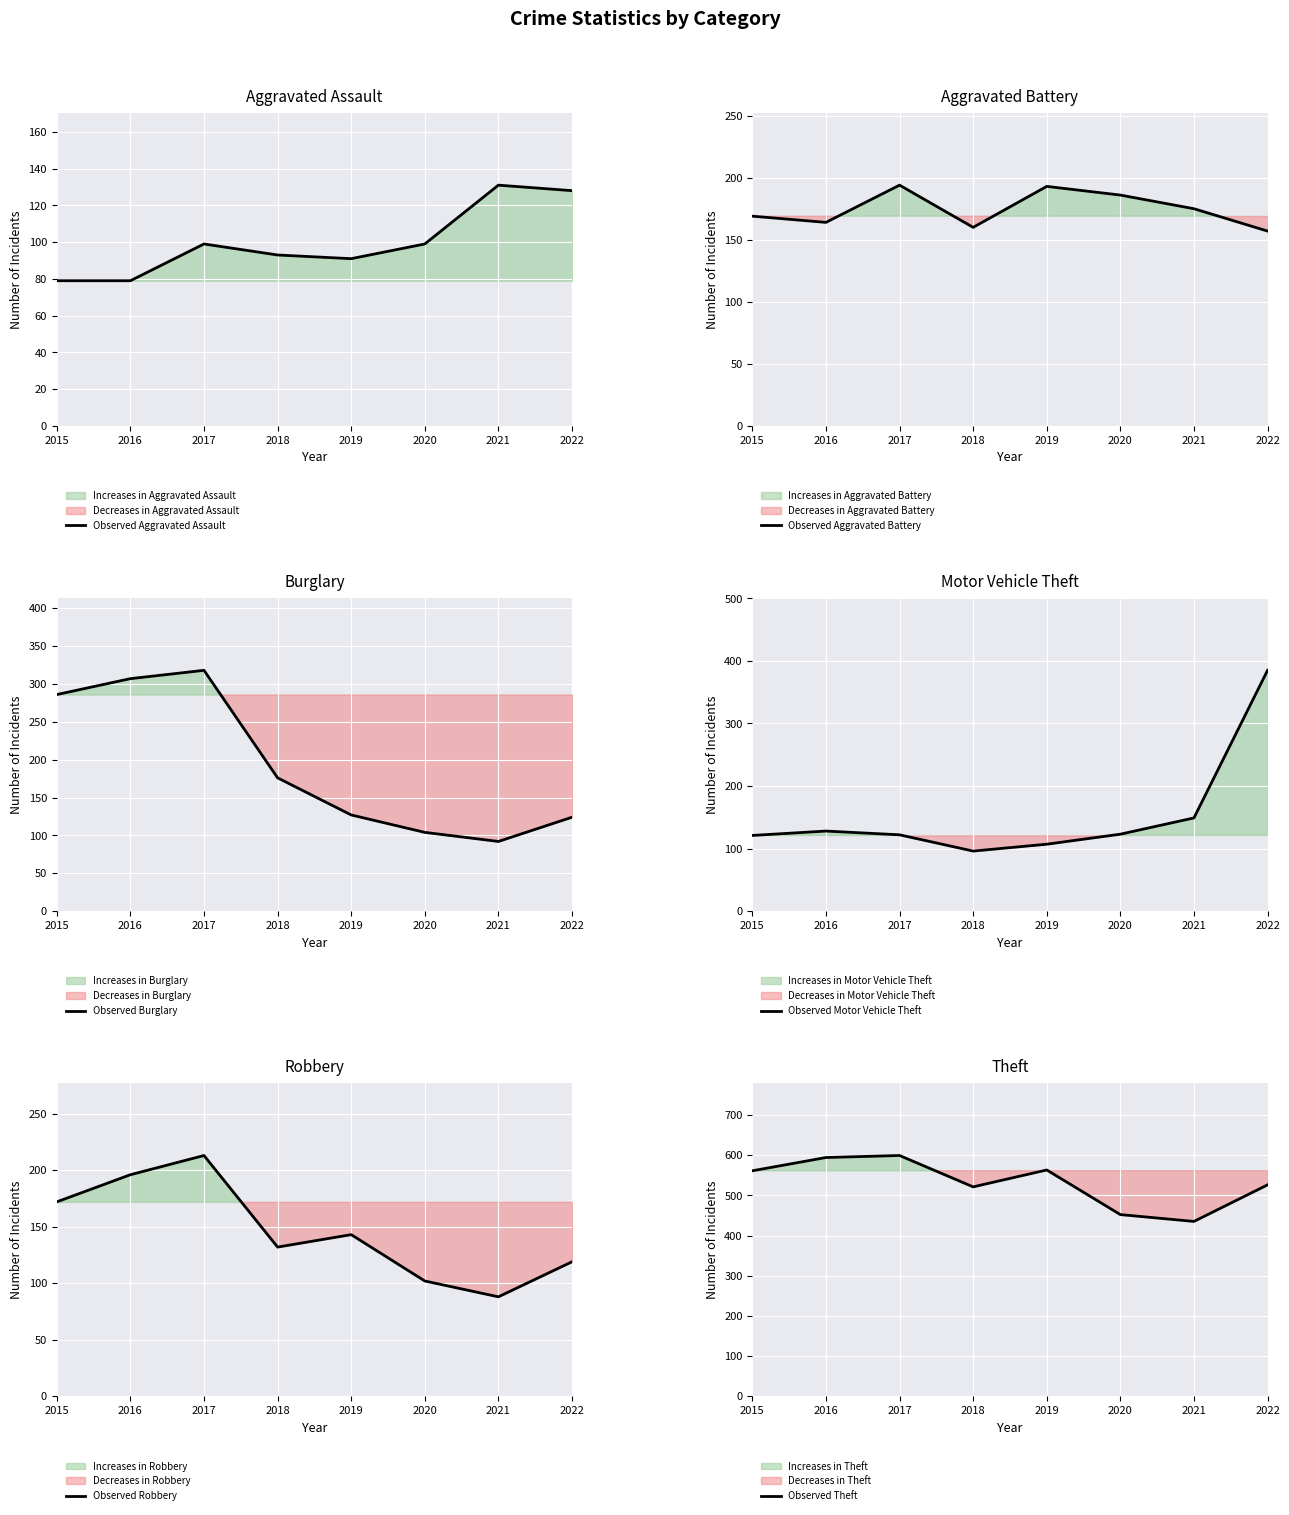

What is the spread (max minus min) of values at 2019?

472